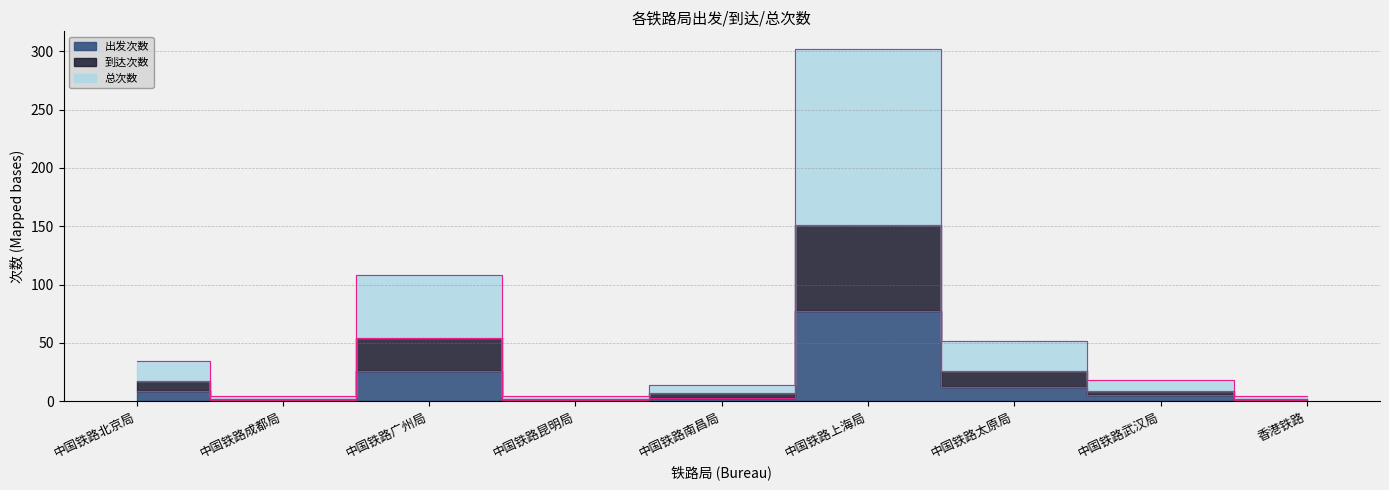

Is it true that 到达次数 equals 26 at 中国铁路太原局?

True